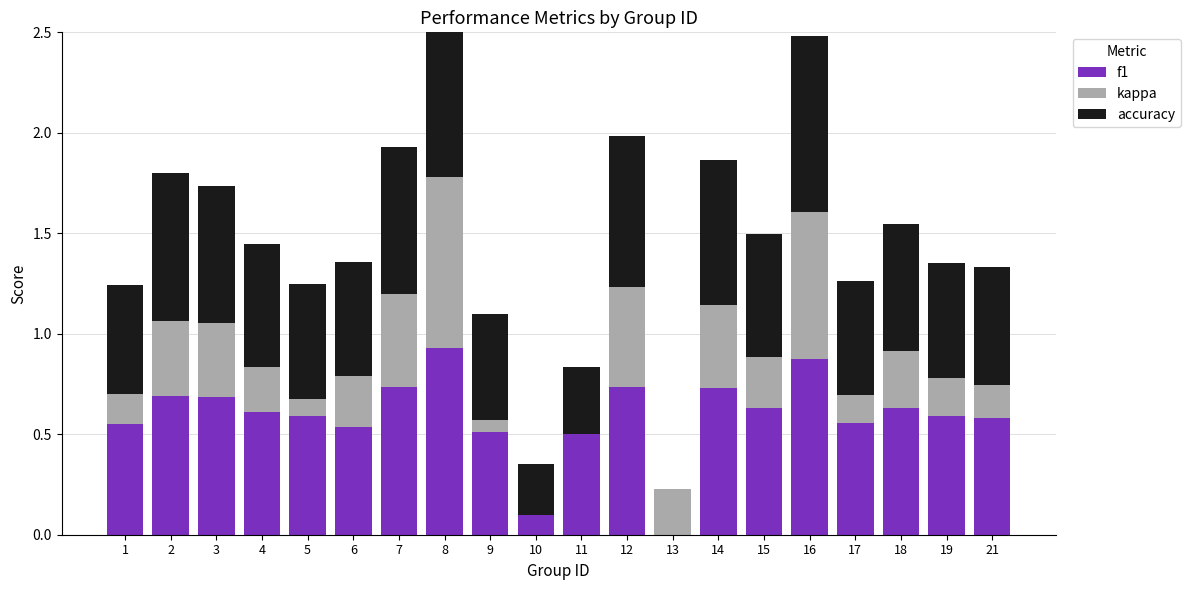

Which series changed the most between 3 and 4?

kappa